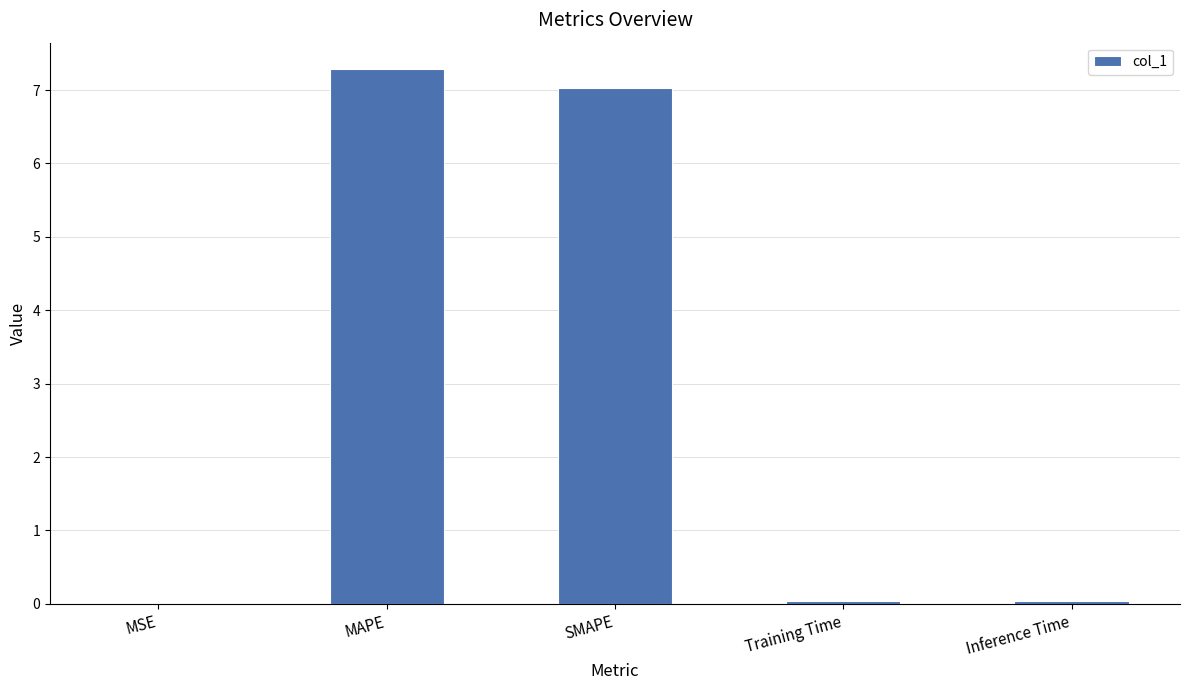

Are the bars grouped side by side (vs. stacked)?

No